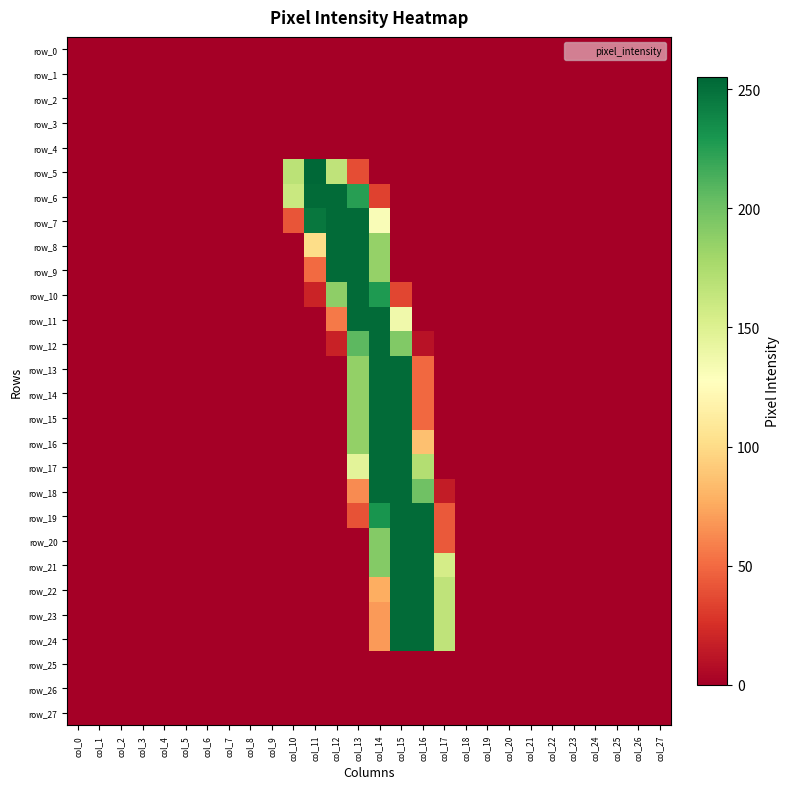

The row_10 series shows 253 at col_13. True or false?

True